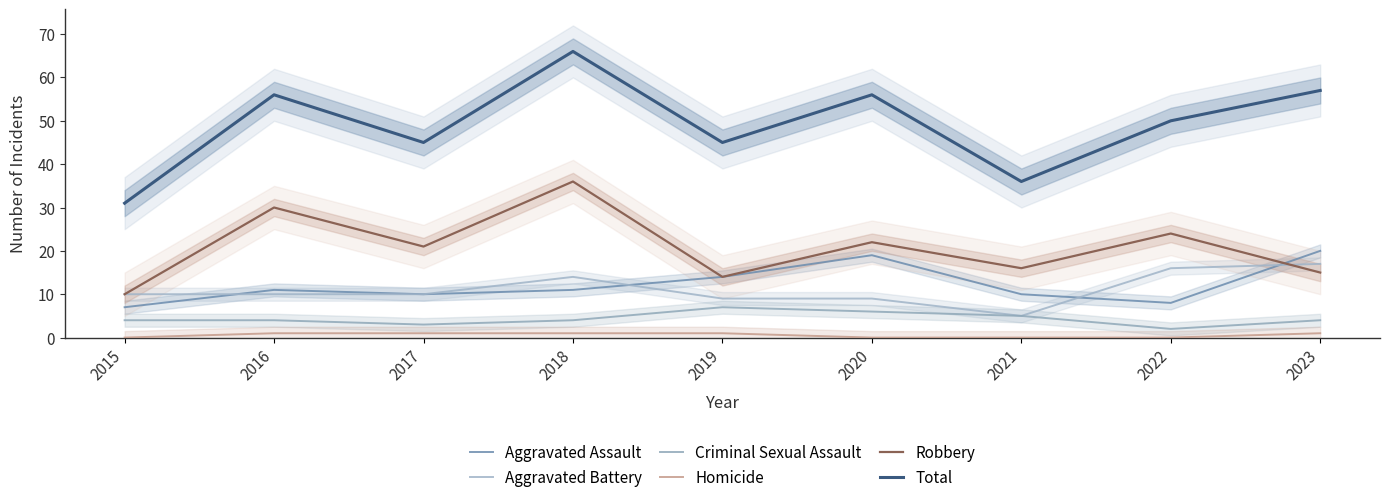

What is the difference between the Aggravated Assault values at 2017 and 2020?

9